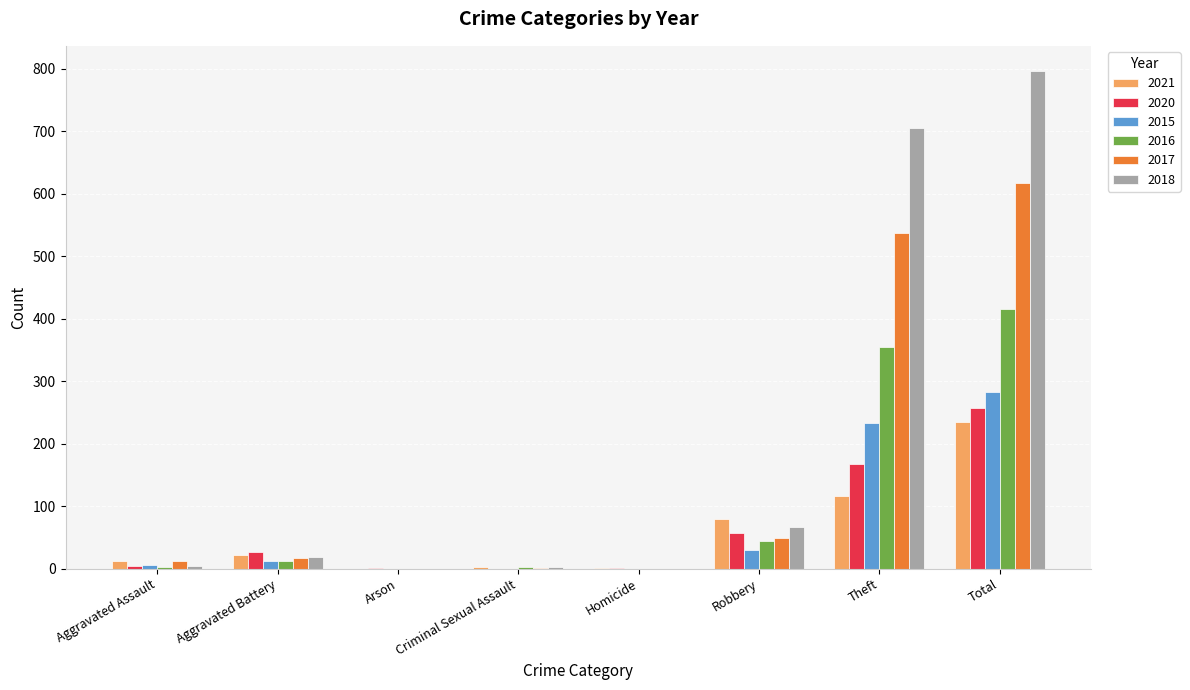

Between Aggravated Assault and Theft, which series saw the biggest shift?

2018